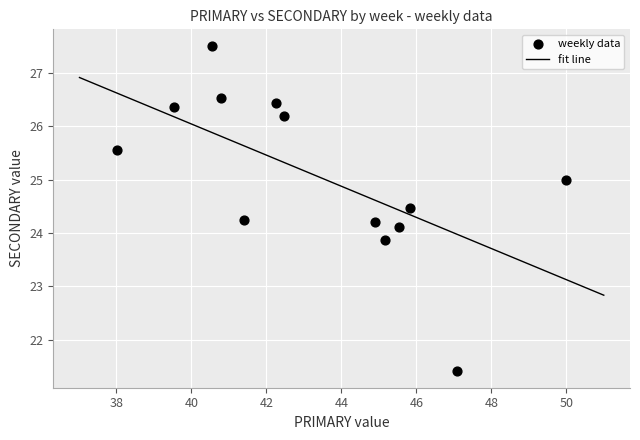

List the coordinates of all points as (Y, X) pairs, reading left to right.

(25.6, 38.0)  (26.4, 39.5)  (27.5, 40.5)  (26.5, 40.8)  (24.2, 41.4)  (26.4, 42.2)  (26.2, 42.5)  (24.2, 44.9)  (23.9, 45.2)  (24.1, 45.5)  (24.5, 45.8)  (21.4, 47.1)  (25.0, 50.0)